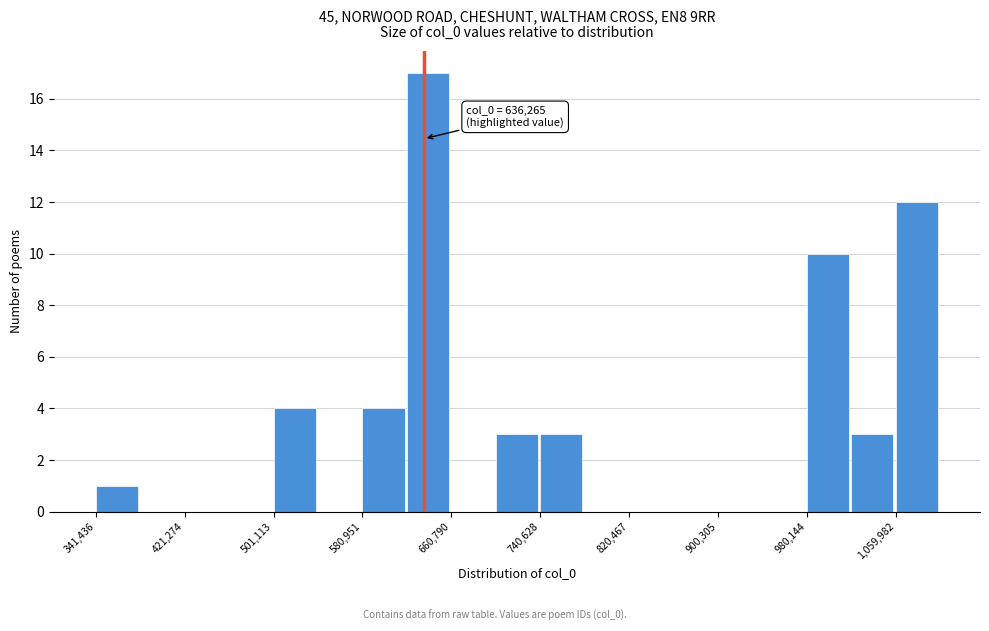

Read against the x-axis, roughly where is the centre of the tallest bar?

640000